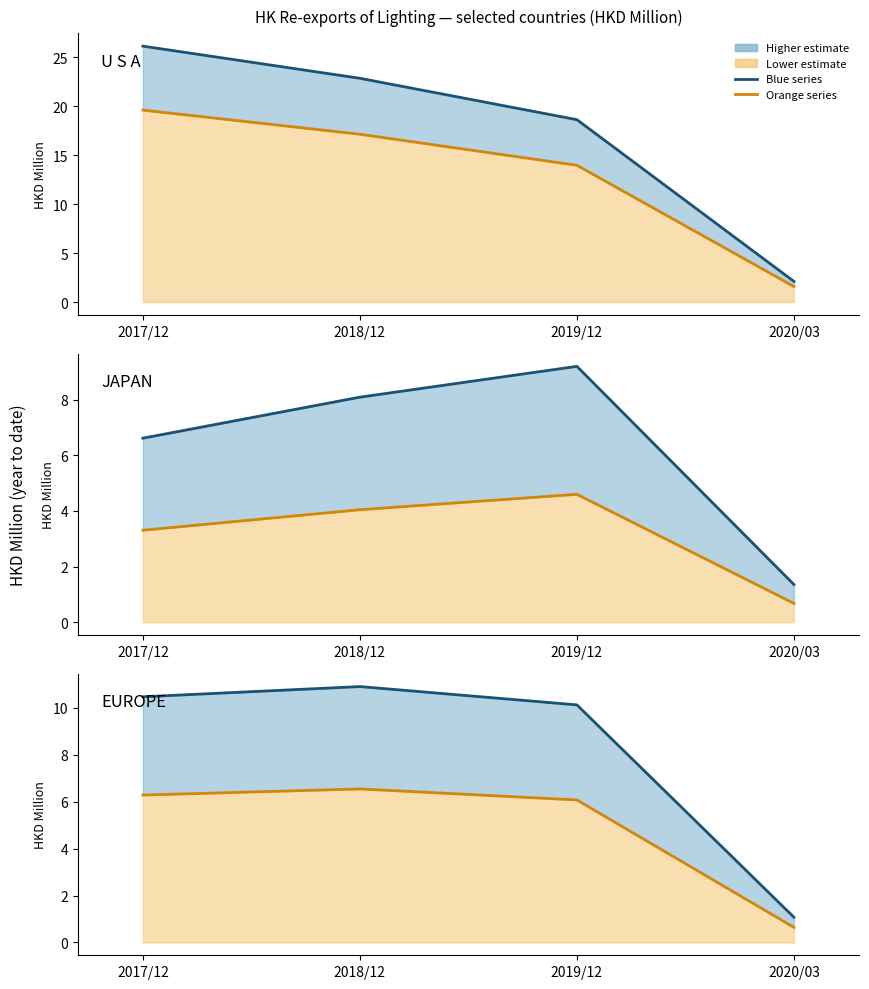

What is the label of the 4th point from the left?

2020/03